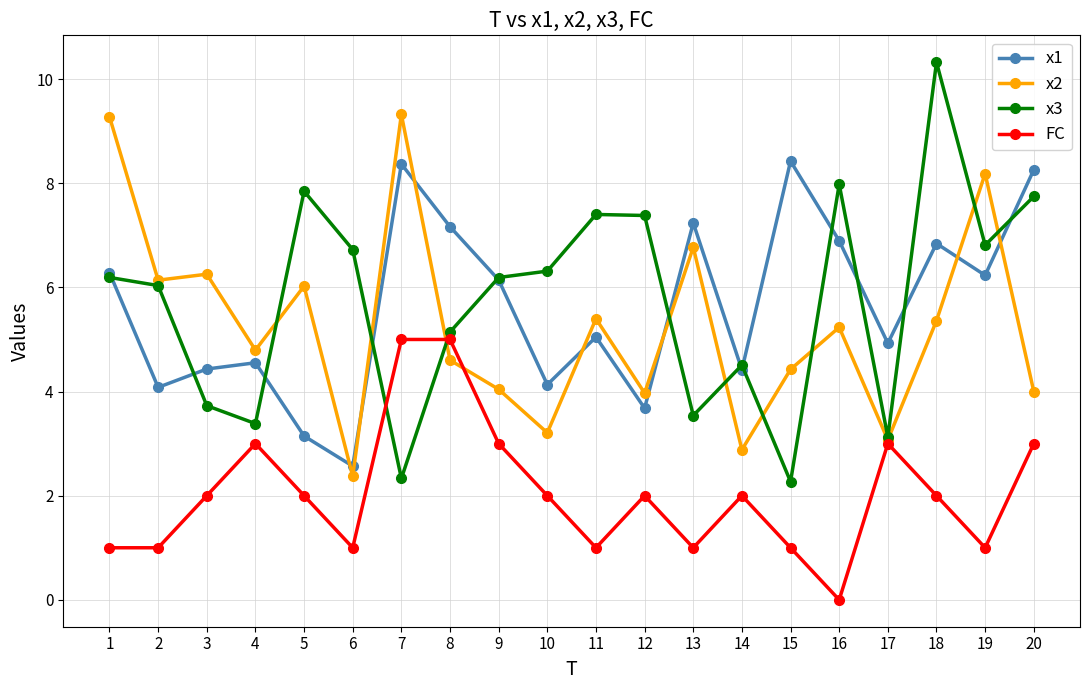

What is the difference between the x1 values at 4 and 7?

3.8